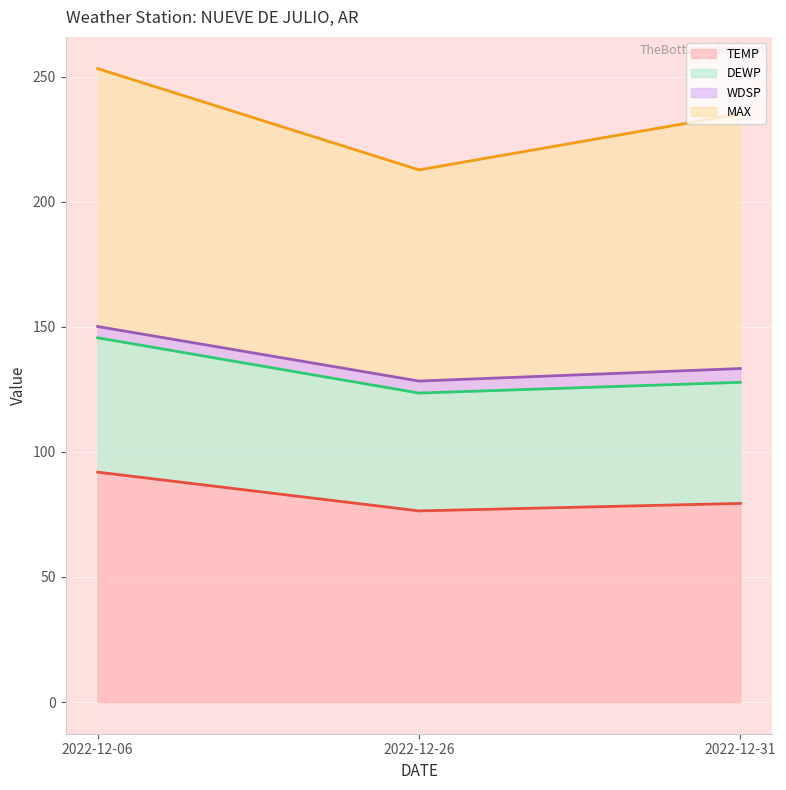

What is the minimum value for TEMP?

76.4